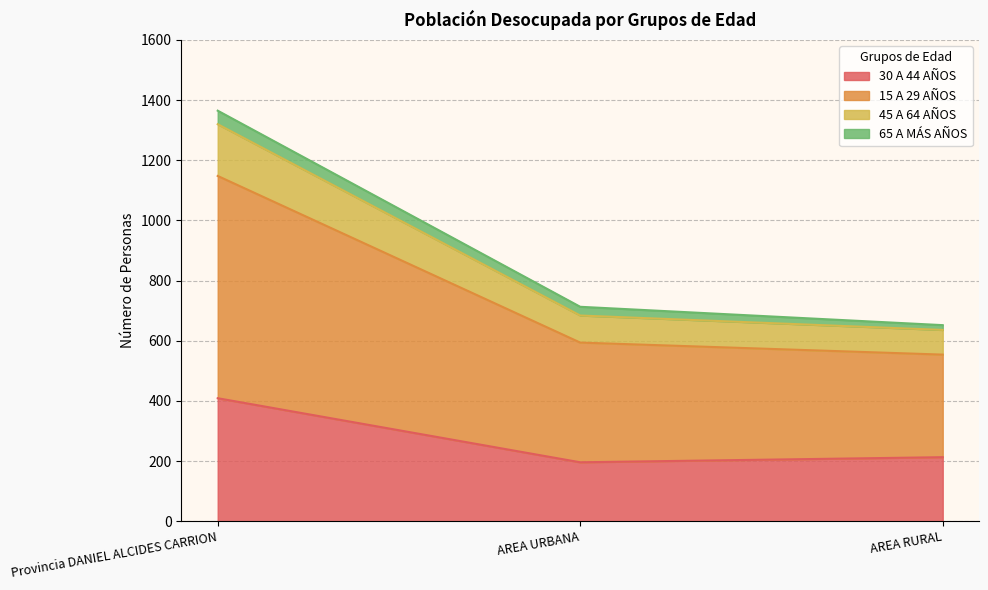

Which series has the largest total across all categories?

15 A 29 AÑOS